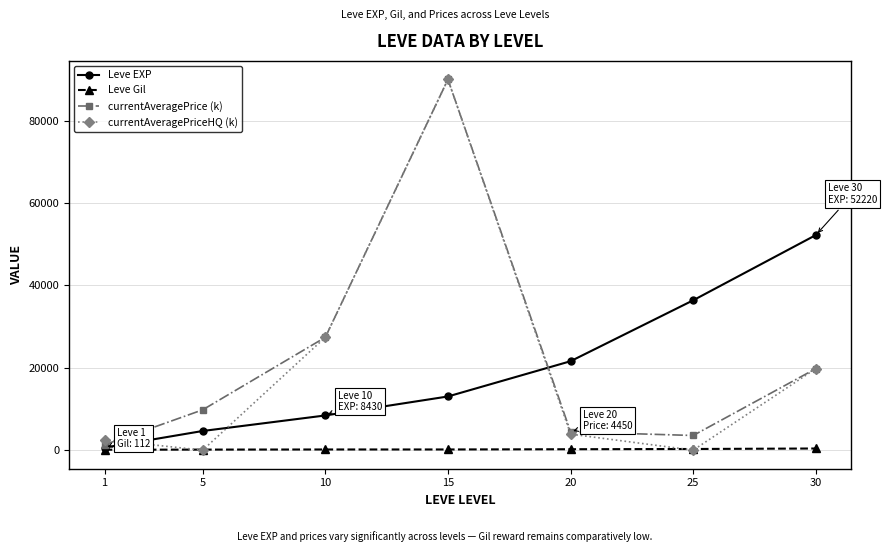

Rank the categories by Leve EXP value from highest to lowest.

30, 25, 20, 15, 10, 5, 1